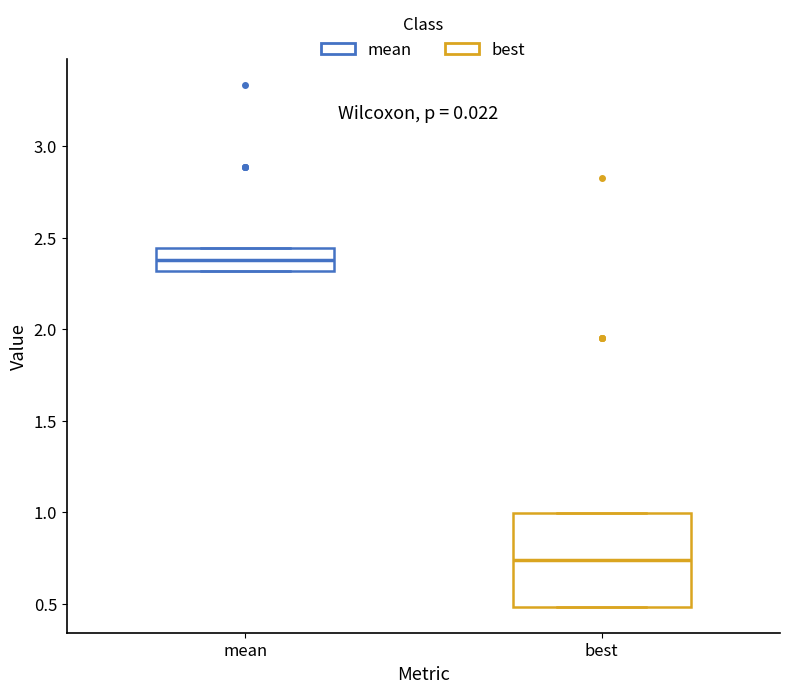

Which box's median line is the highest?

mean